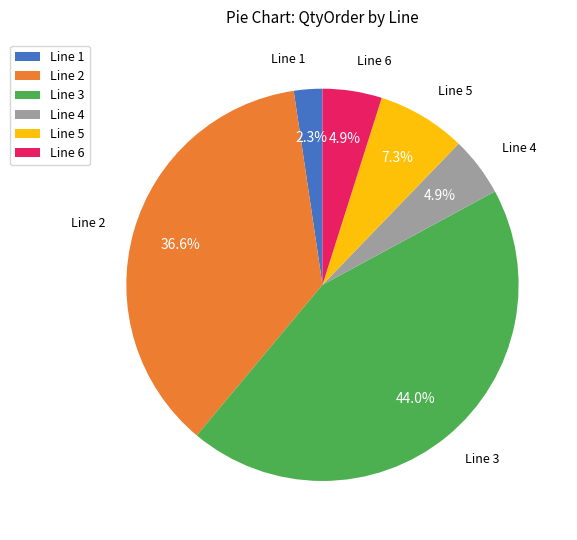

Is there any slice that represents more than half of the pie?

No